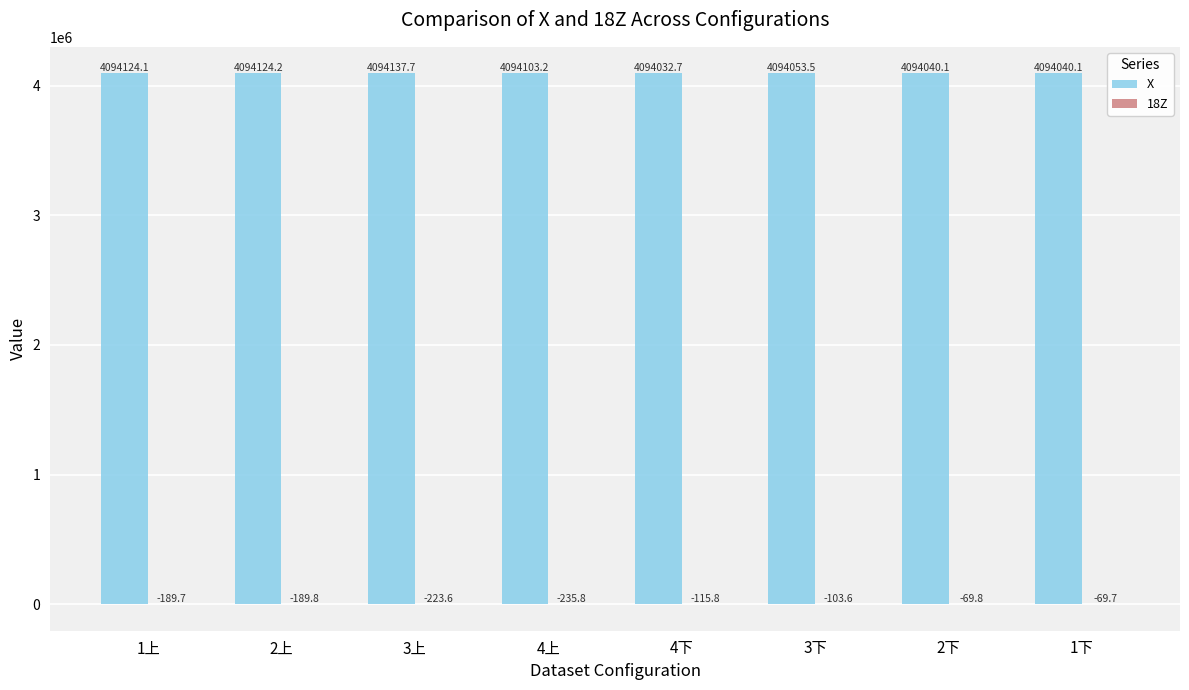

The value of X at 1下 is 6160685.4. True or false?

False